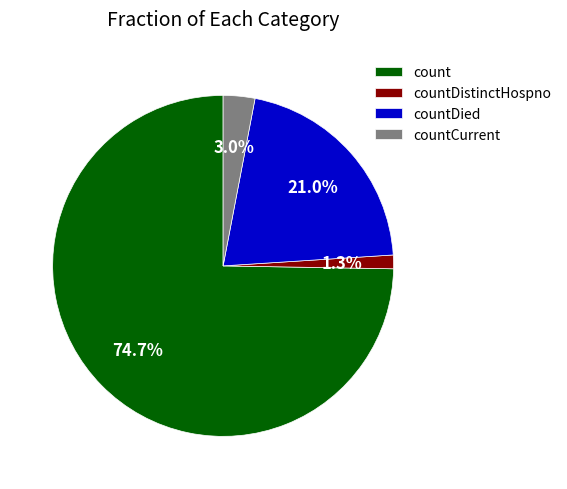

What is the smallest slice in the pie chart?

countDistinctHospno